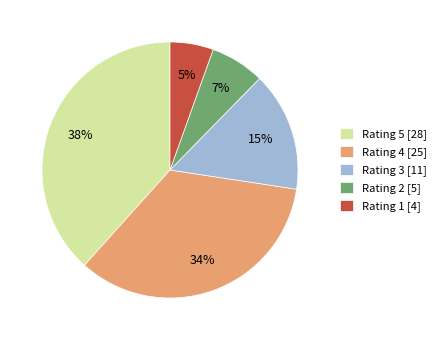

How many segments does this pie chart have?

5